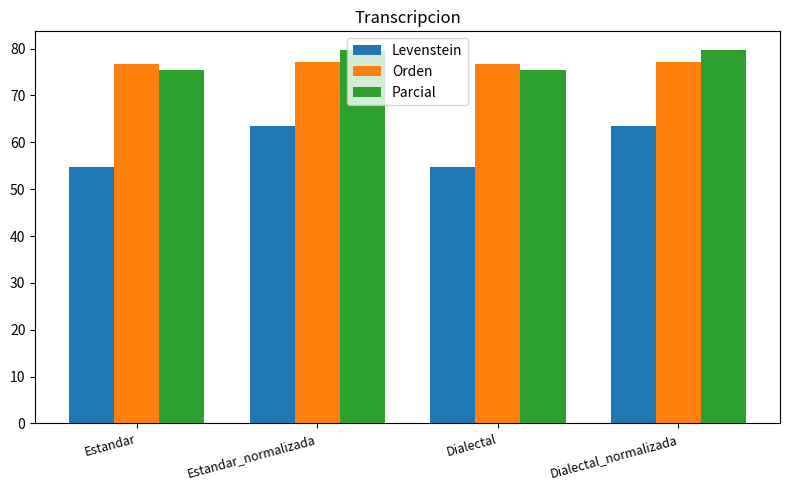

What is the value of the Orden bar at the 3rd from the left?

76.7